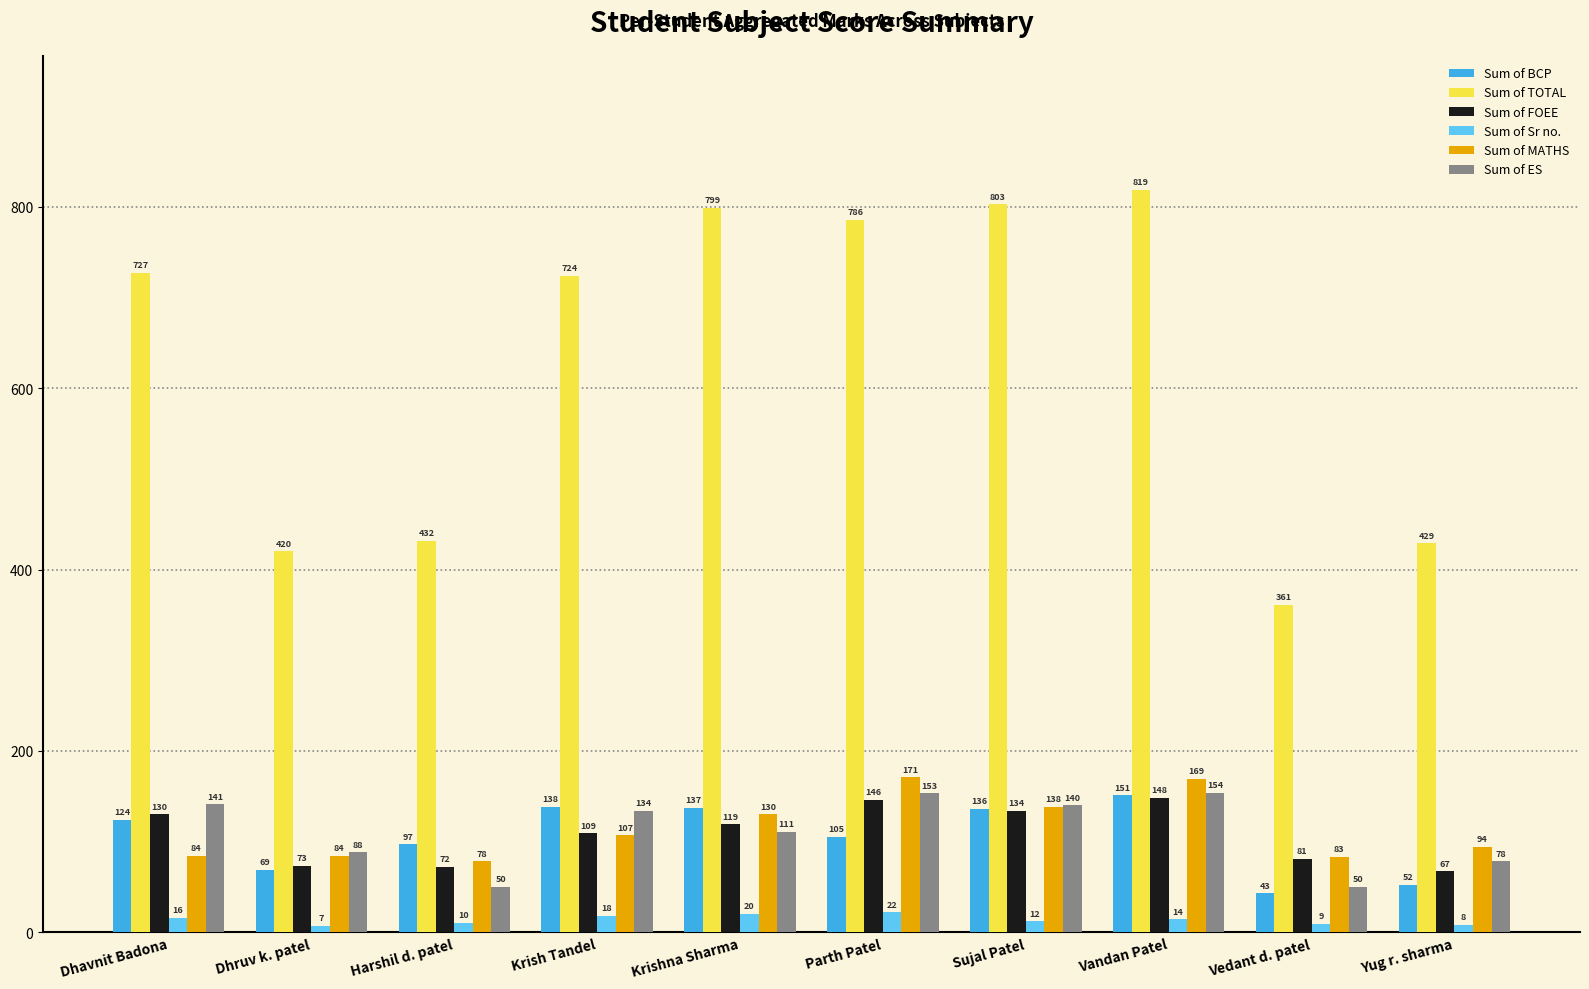

At which label does Sum of MATHS reach its peak?

Parth Patel